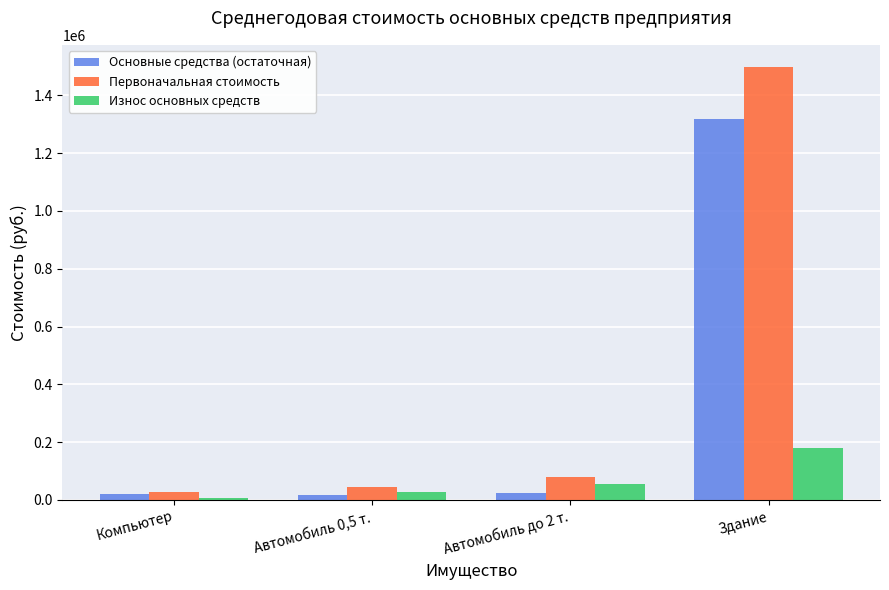

Which series has the widest spread of values?

Первоначальная стоимость